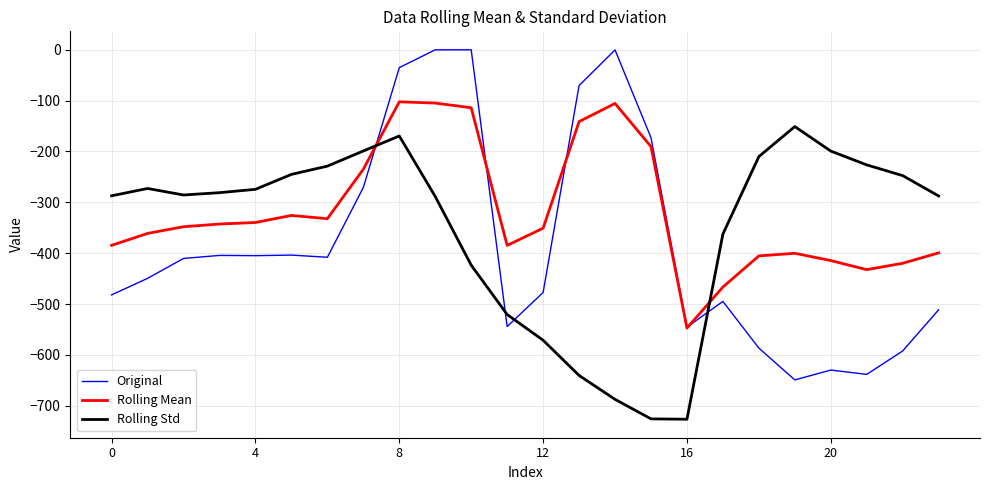

What is the maximum value for Rolling Std?

-151.0